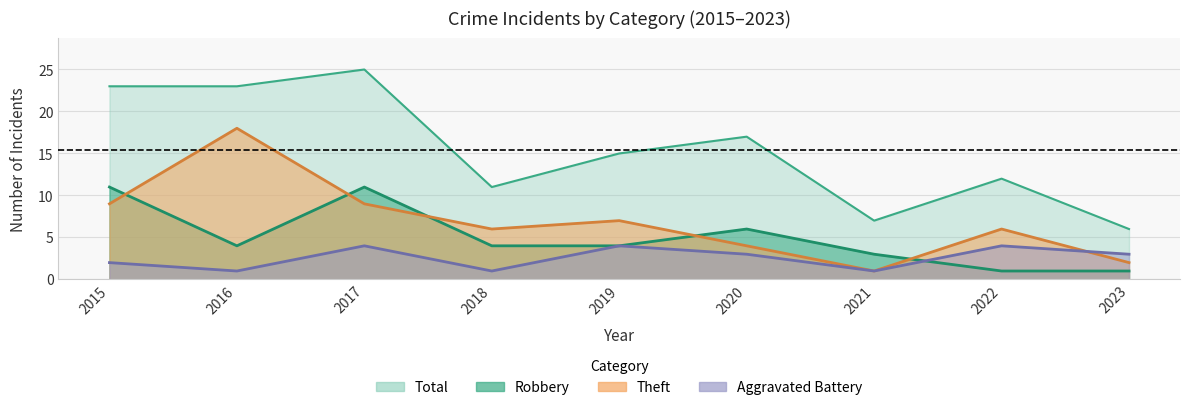

What are all the series names shown in the legend?

Robbery, Theft, Aggravated Battery, Total